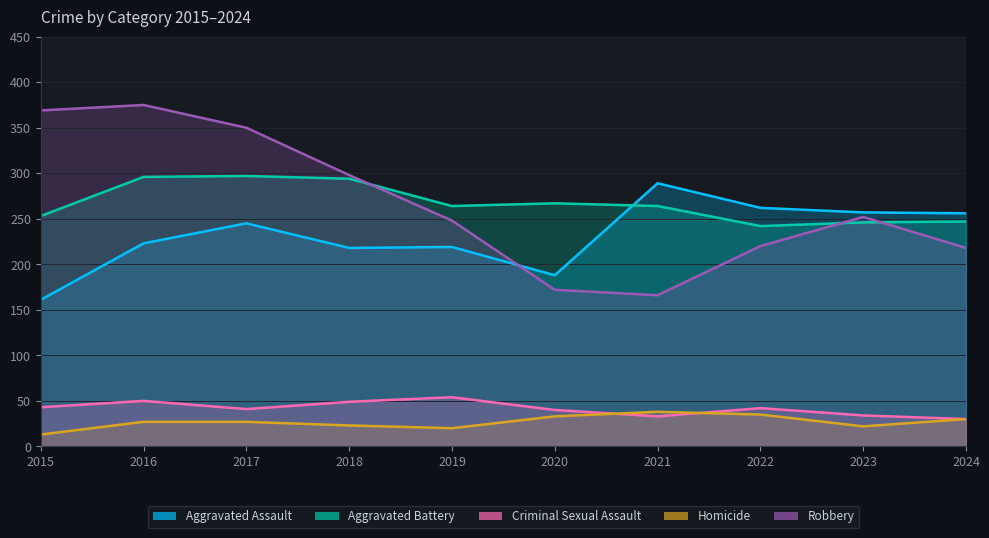

Which series has the largest total across all categories?

Aggravated Battery